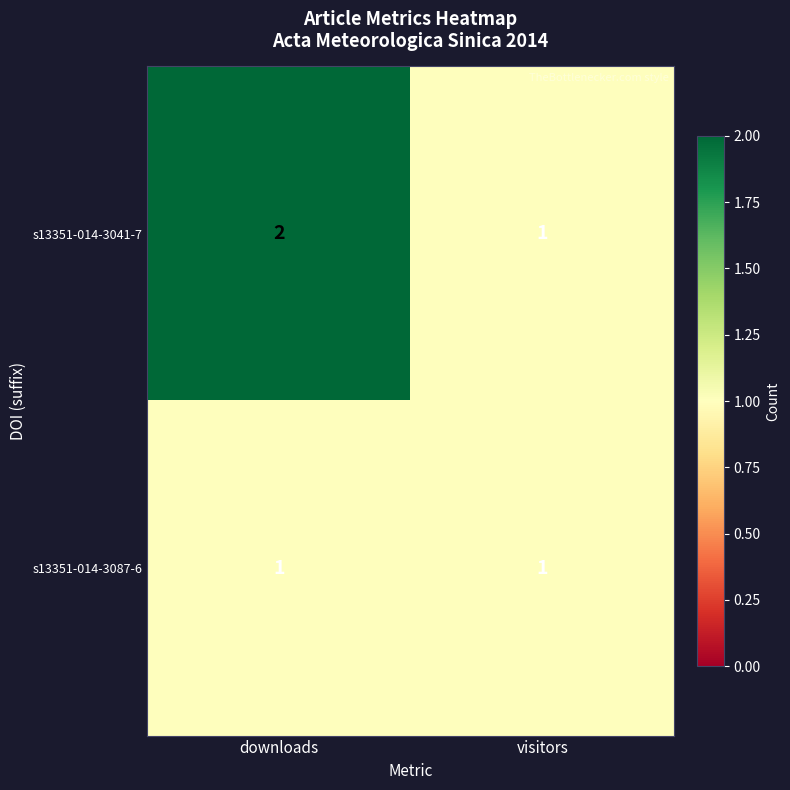

Rank the series at downloads from highest to lowest value.

s13351-014-3041-7, s13351-014-3087-6